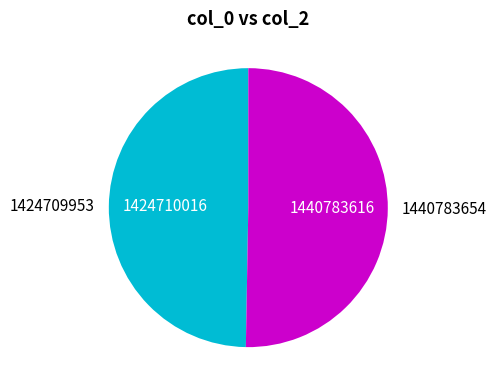

Approximately how many times larger is the value at 1440783654 compared to 1424709953?

1.0